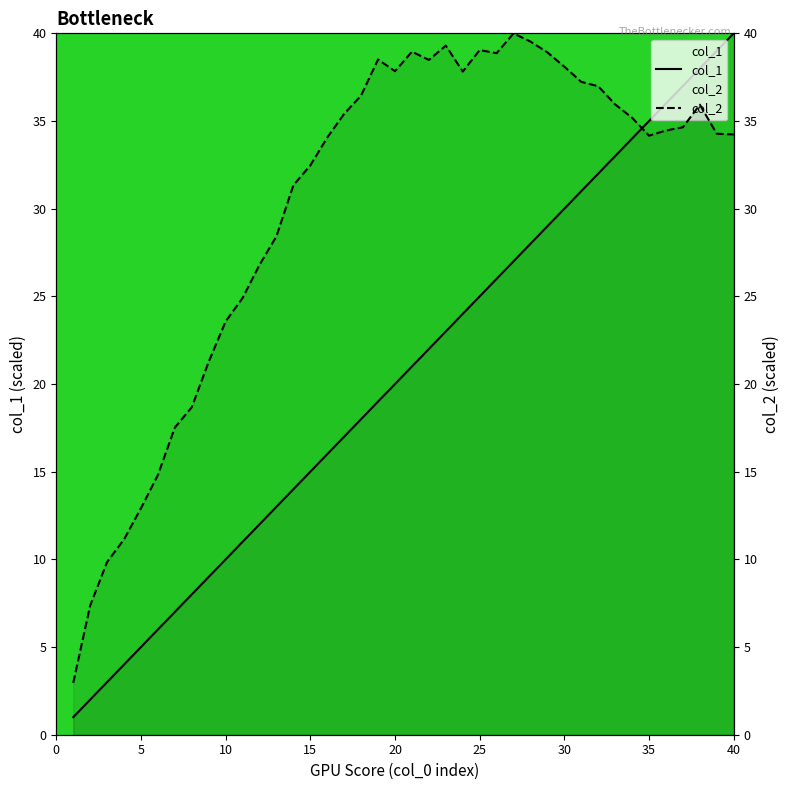

Does the chart display data point markers on the line(s)?

No